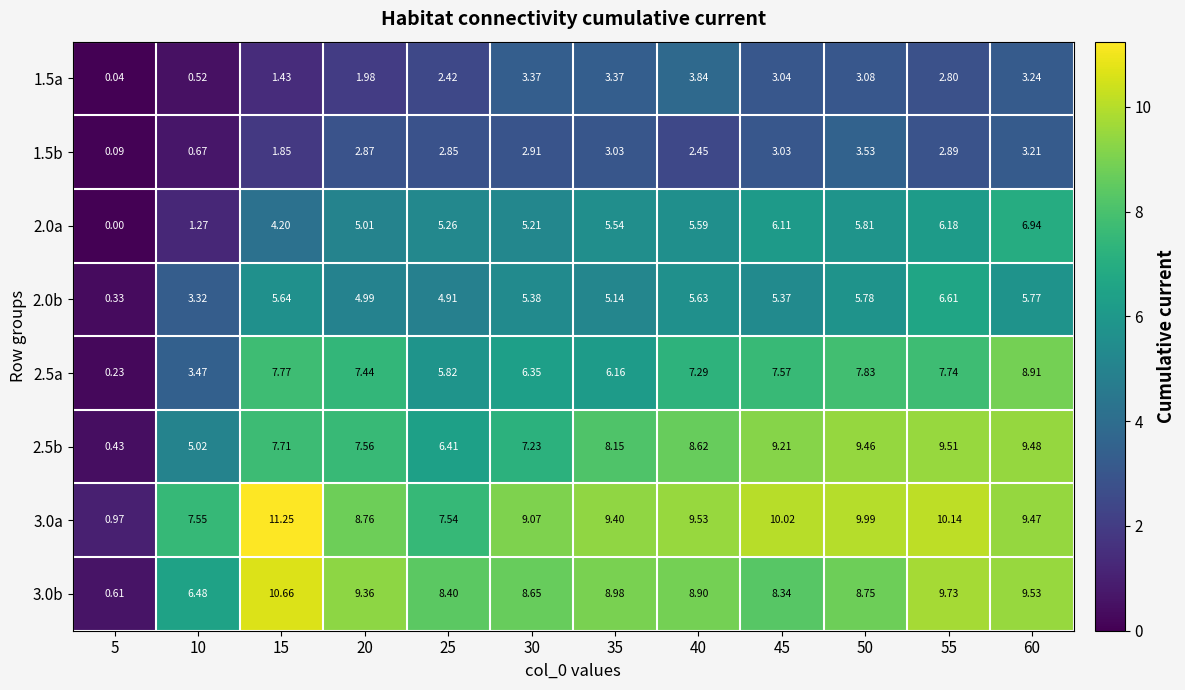

Is the value of 2.0a at 15 greater than the value of 3.0a at 50?

No